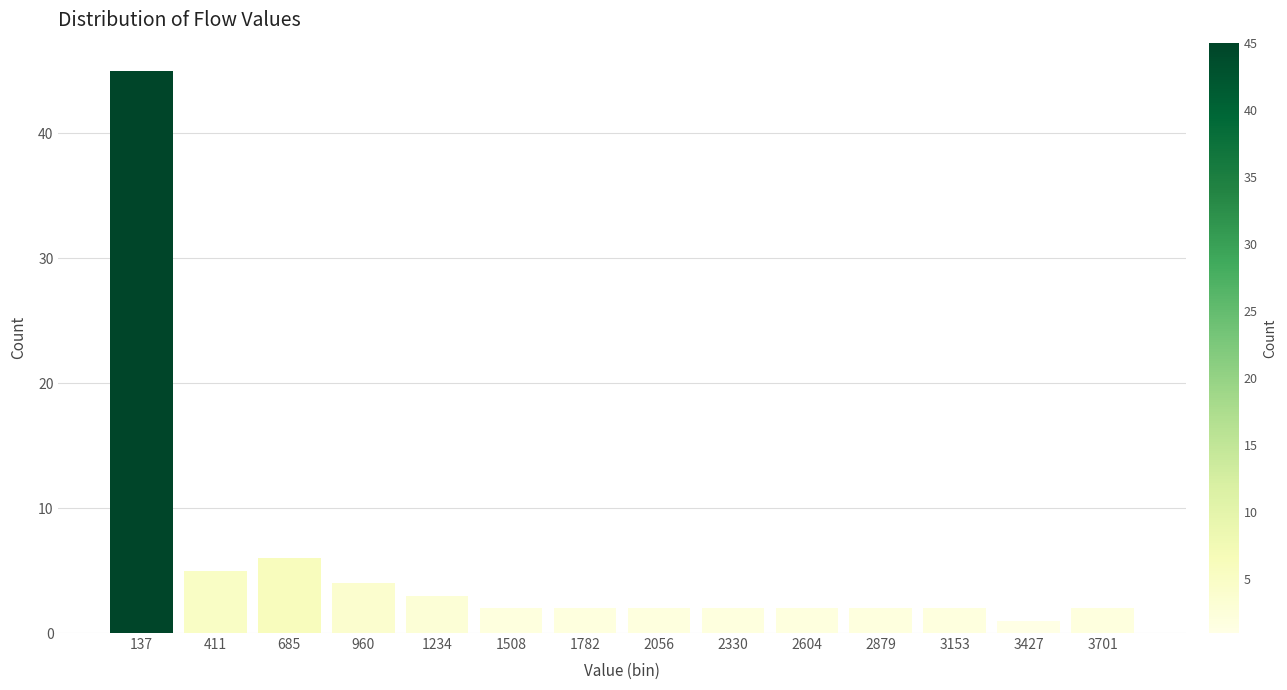

How tall is the bar that spans 1350 to 1650 on the x-axis? Neither the bar edges nor the heights are printed on the chart, so give them approximately, as read against the axes.

2